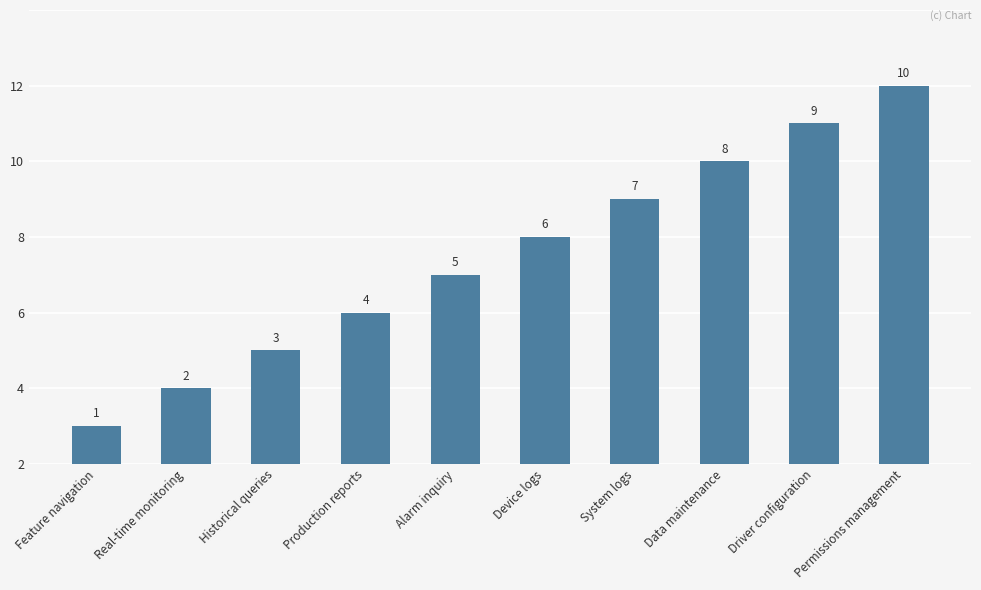

Reading left to right, what are all the values shown in this chart?

Feature navigation=1	Real-time monitoring=2	Historical queries=3	Production reports=4	Alarm inquiry=5	Device logs=6	System logs=7	Data maintenance=8	Driver configuration=9	Permissions management=10